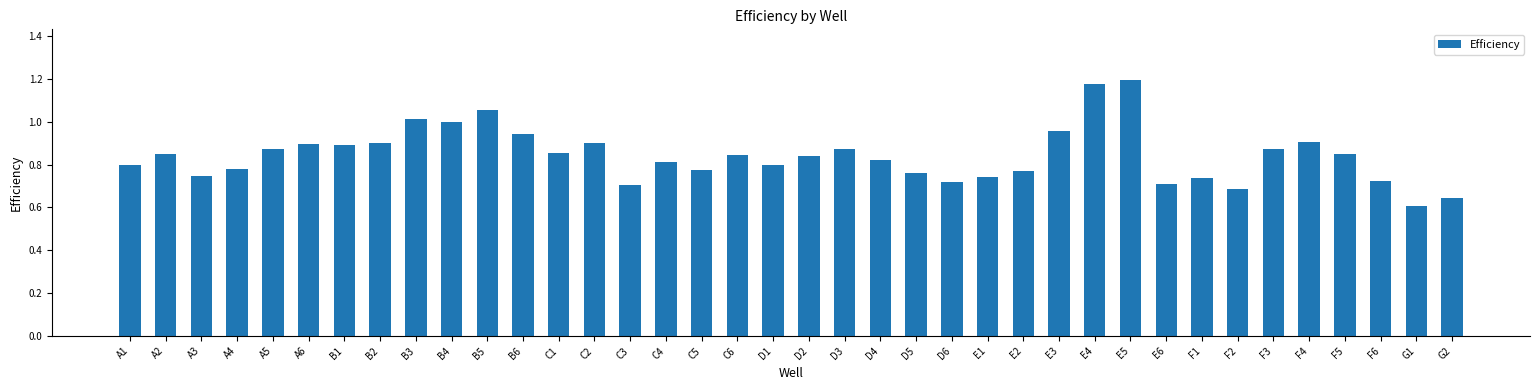

Which category has the highest value across all series?

E5